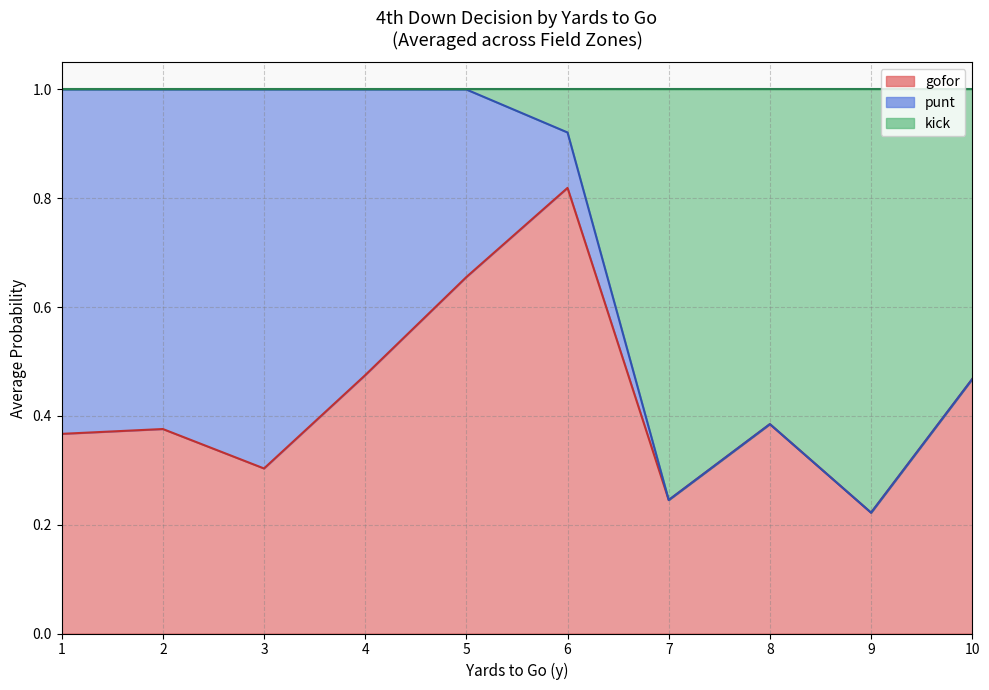

What are all the series names shown in the legend?

gofor, punt, kick